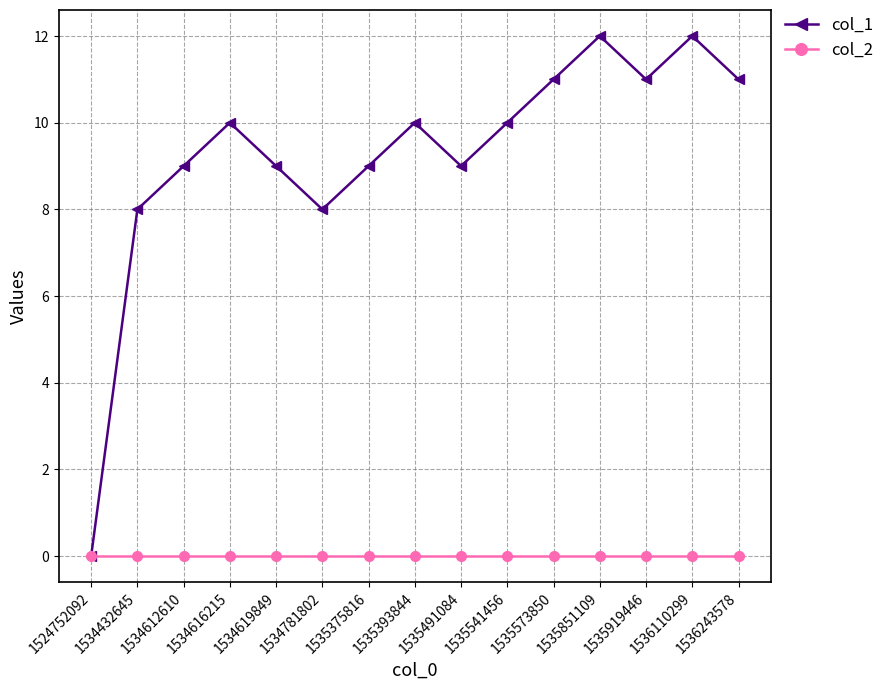

How many distinct data groups are displayed?

2